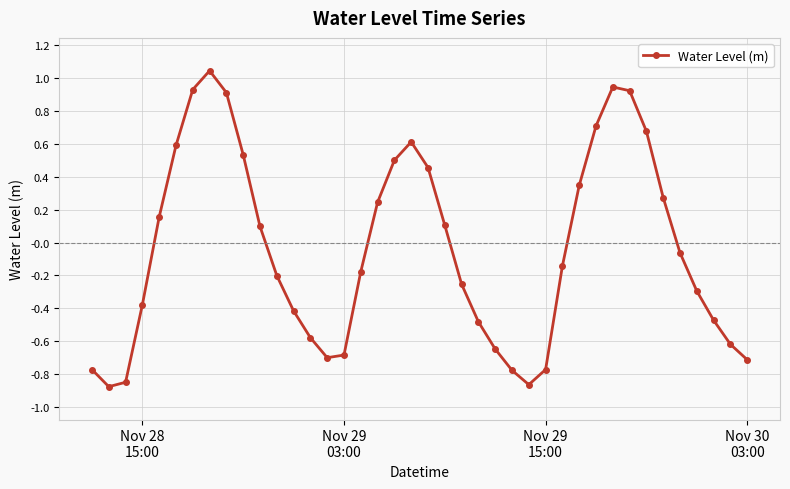

What is the difference between the maximum and minimum values?

1.9